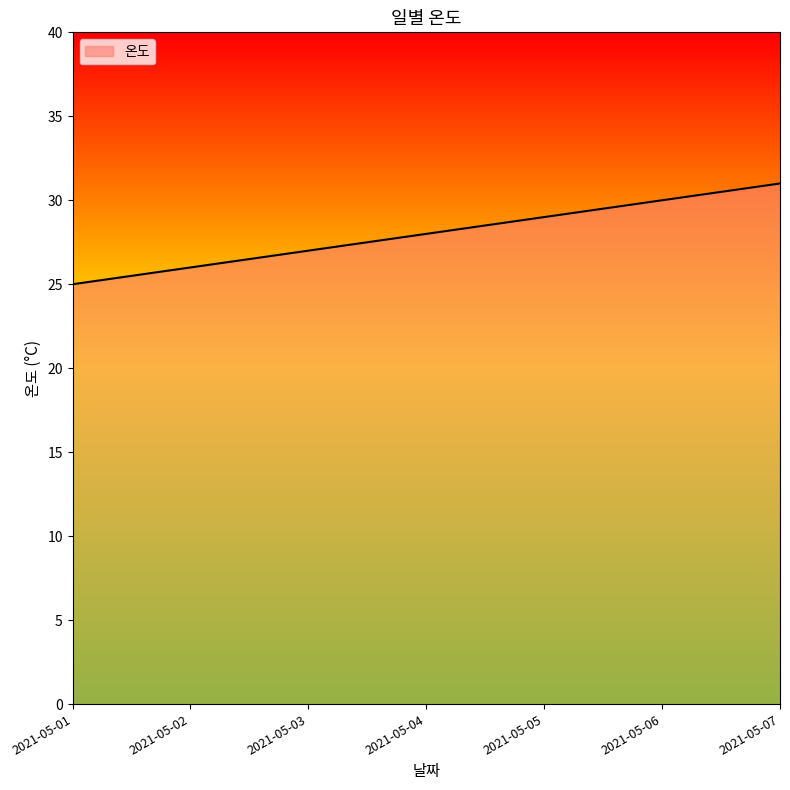

The value at 2021-05-06 is 10. True or false?

False